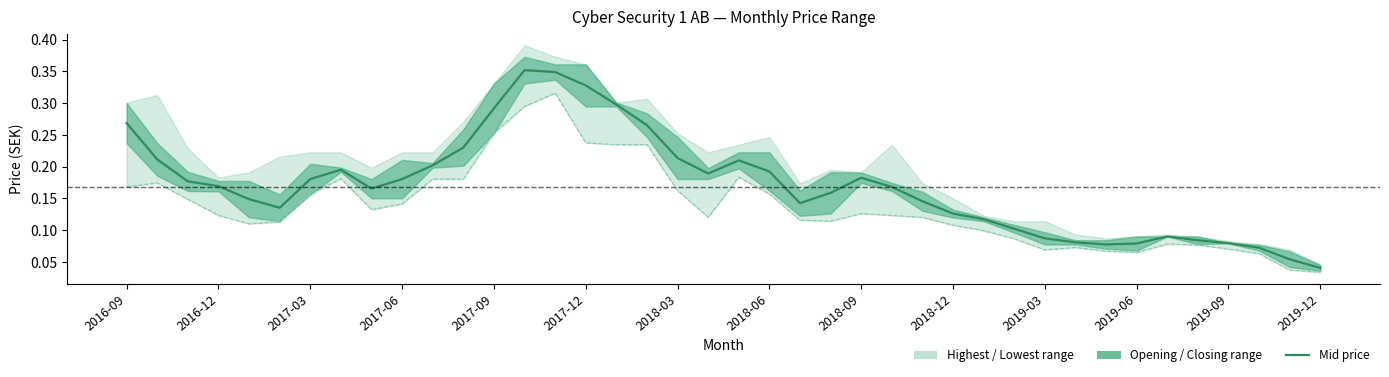

Is it true that Closing Price equals 0.1 at 2019-03?

True